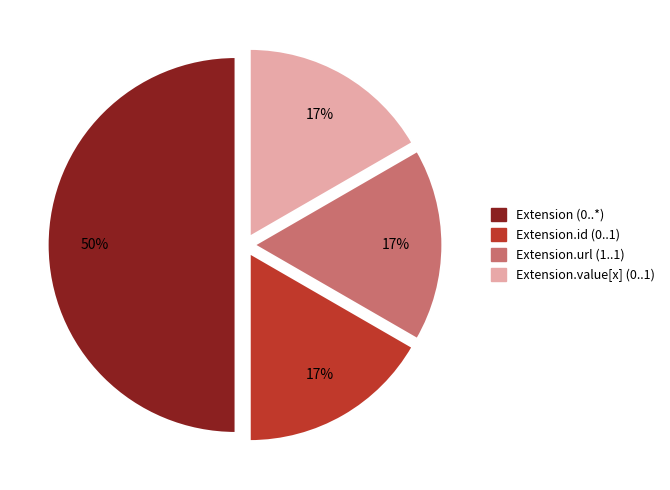

What is the largest slice in the pie chart?

Extension (0..*)